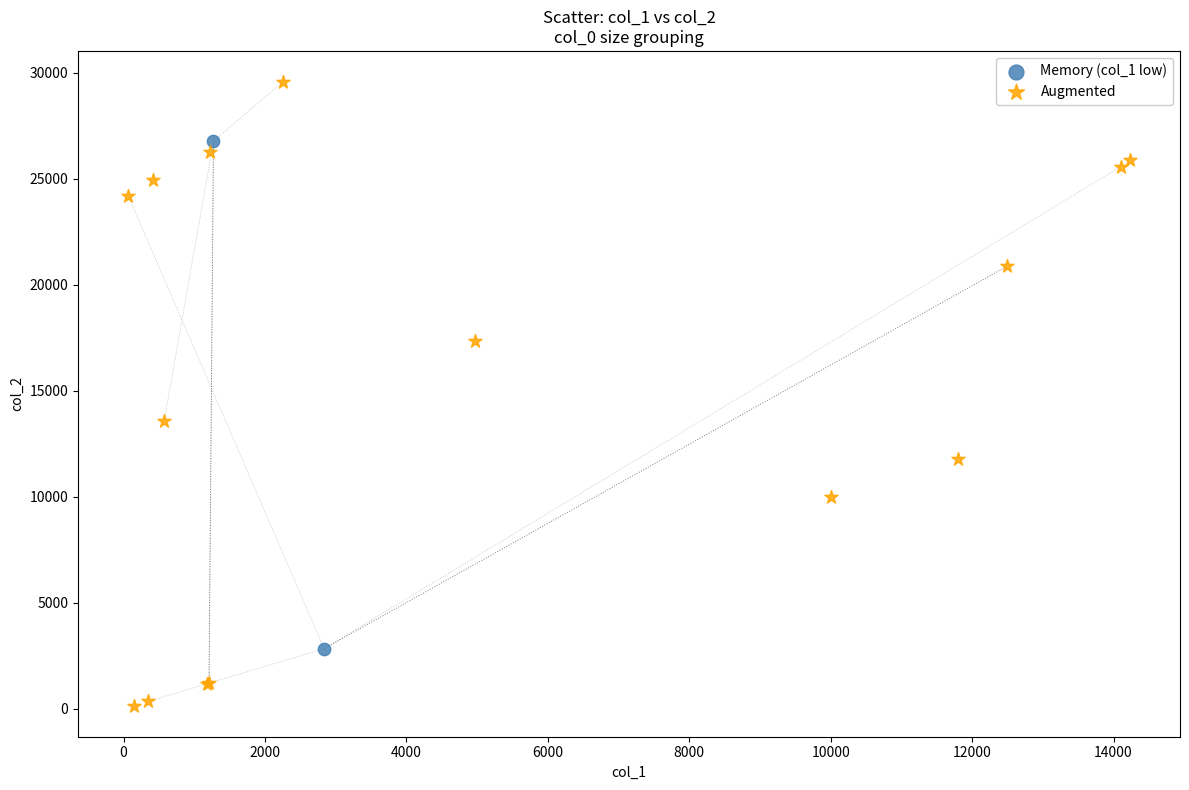

What are all the series names shown in the legend?

Memory (col_1 low), Augmented